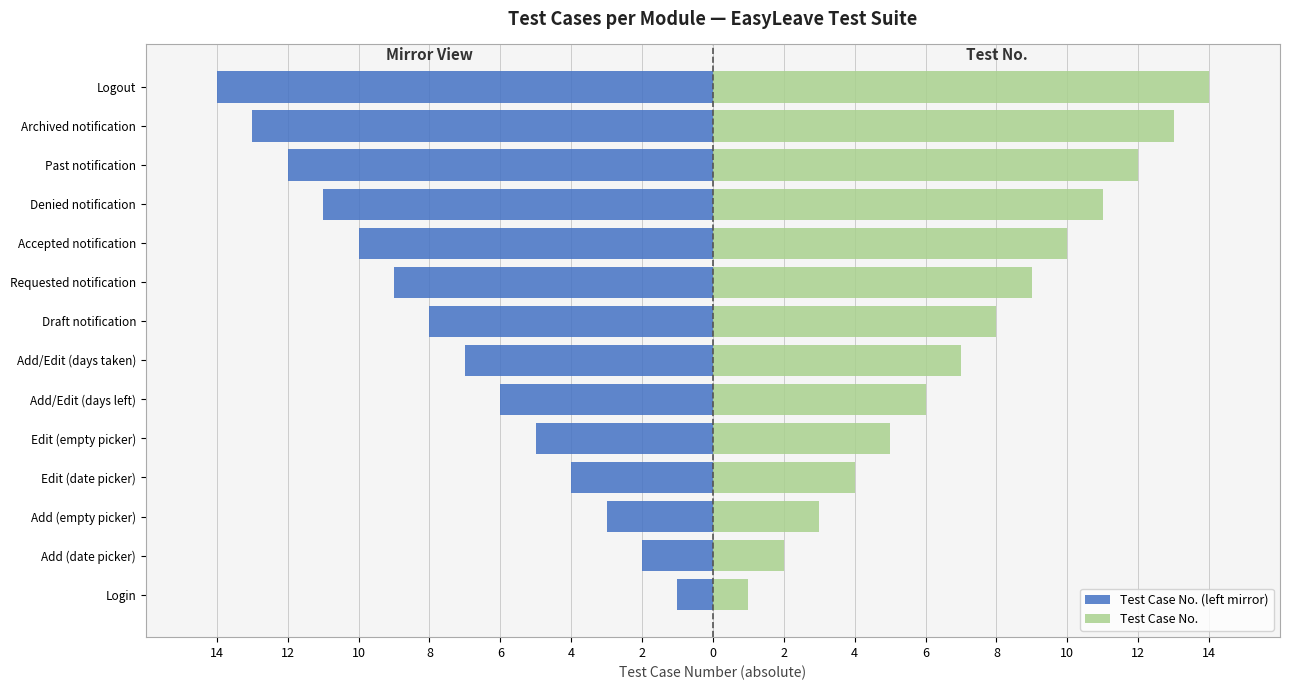

The Test Case No. (left mirror) series shows -3 at Add (date picker). True or false?

False